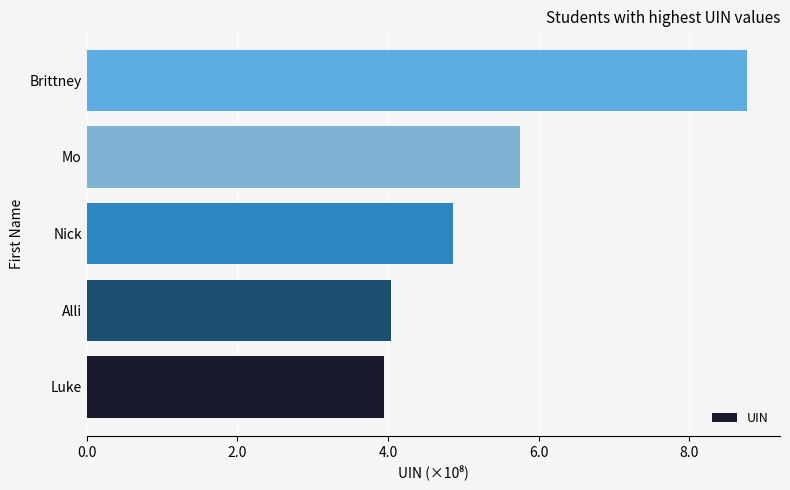

Which label corresponds to the largest value in the chart?

Brittney